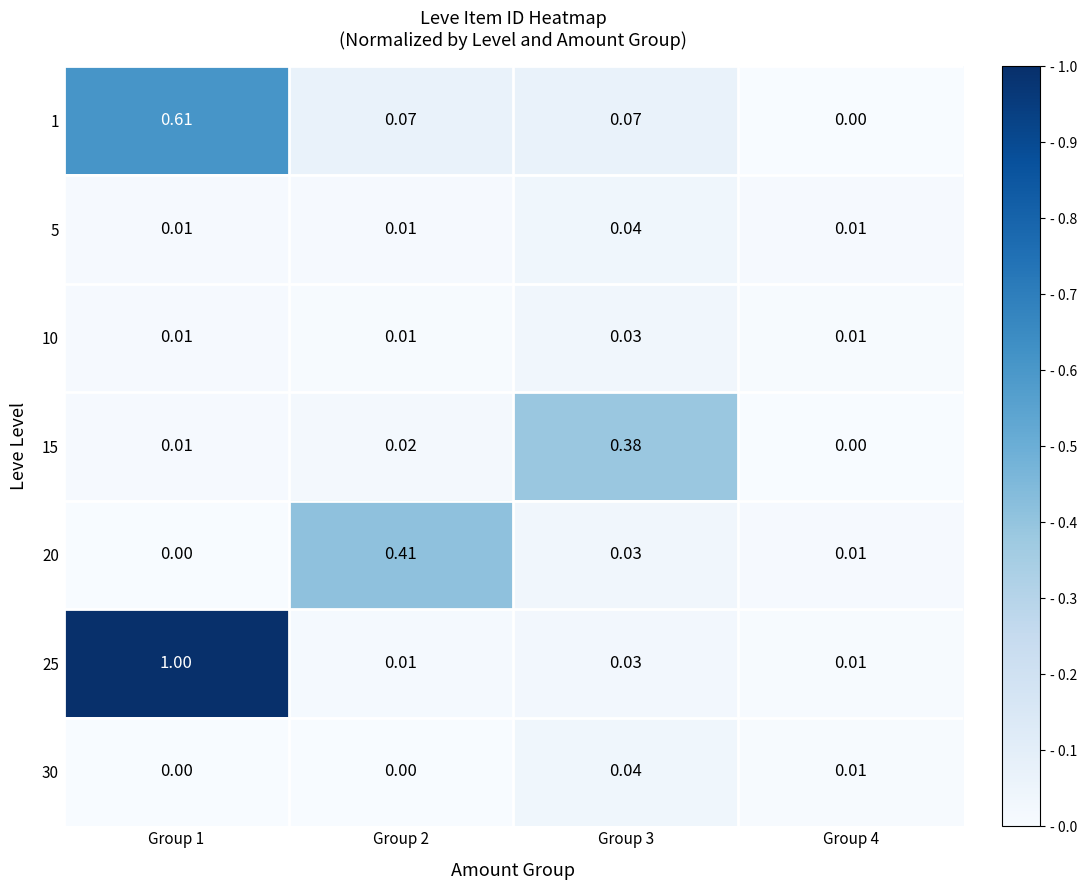

Is the value of 5 at Group 3 greater than the value of 25 at Group 2?

Yes